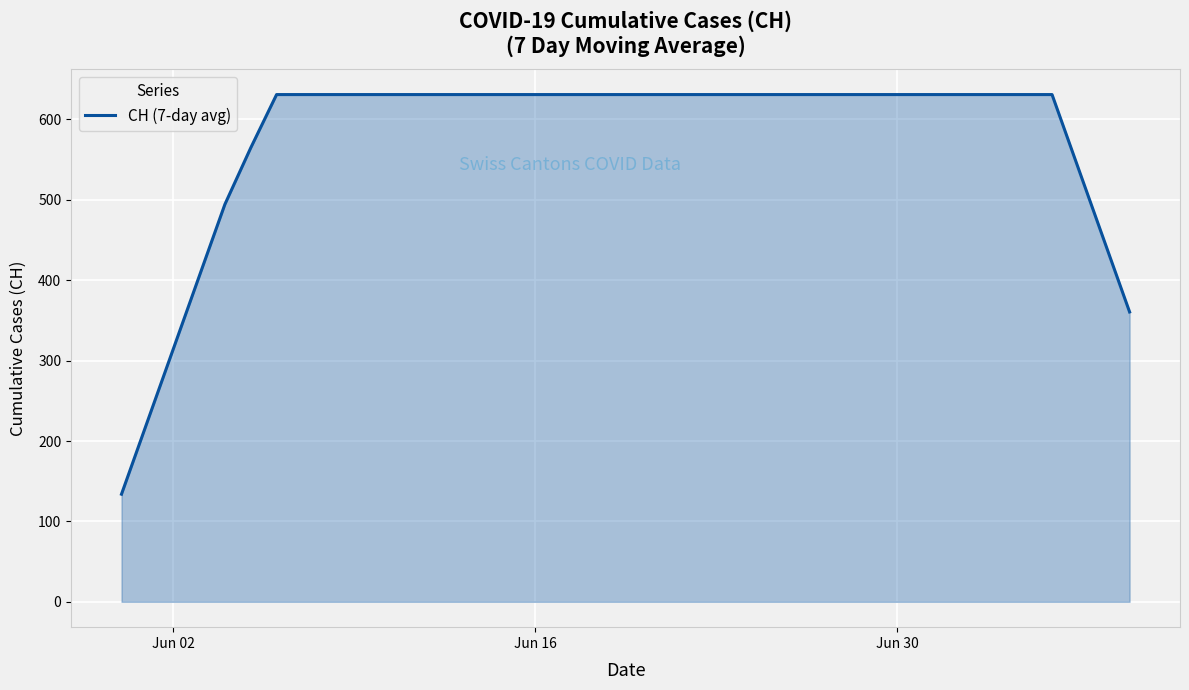

What is the difference between the maximum and minimum values?

497.1